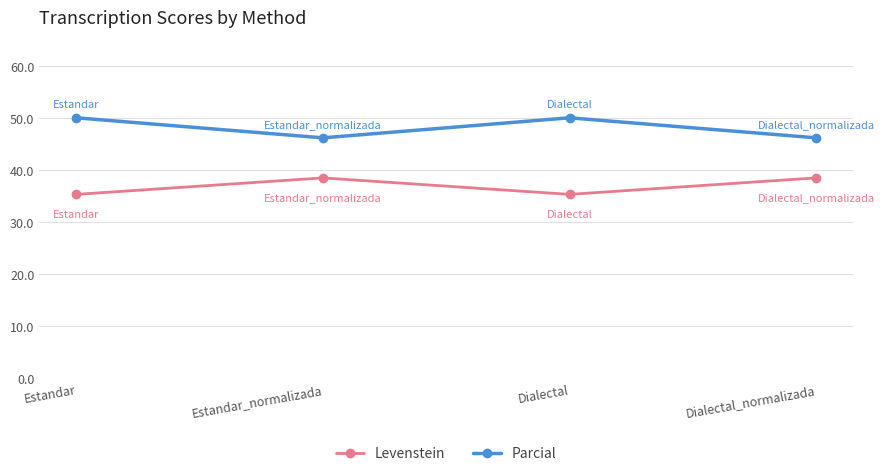

At how many categories does at least one series exceed 36?

4